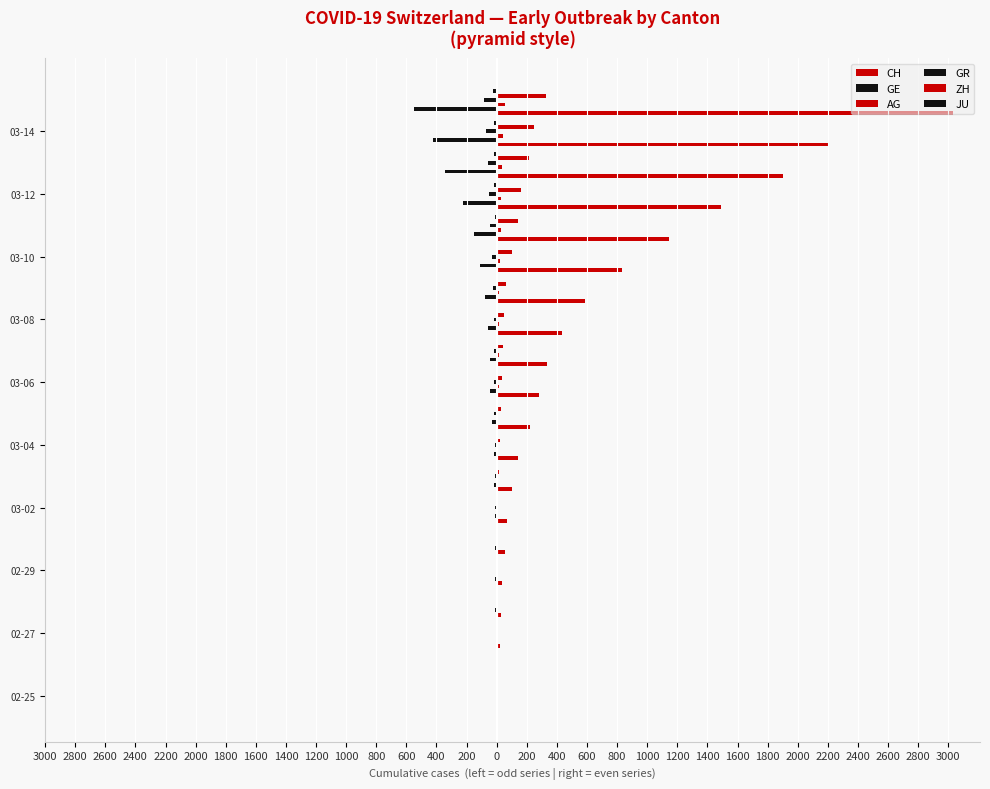

What is the average value of the ZH series?

74